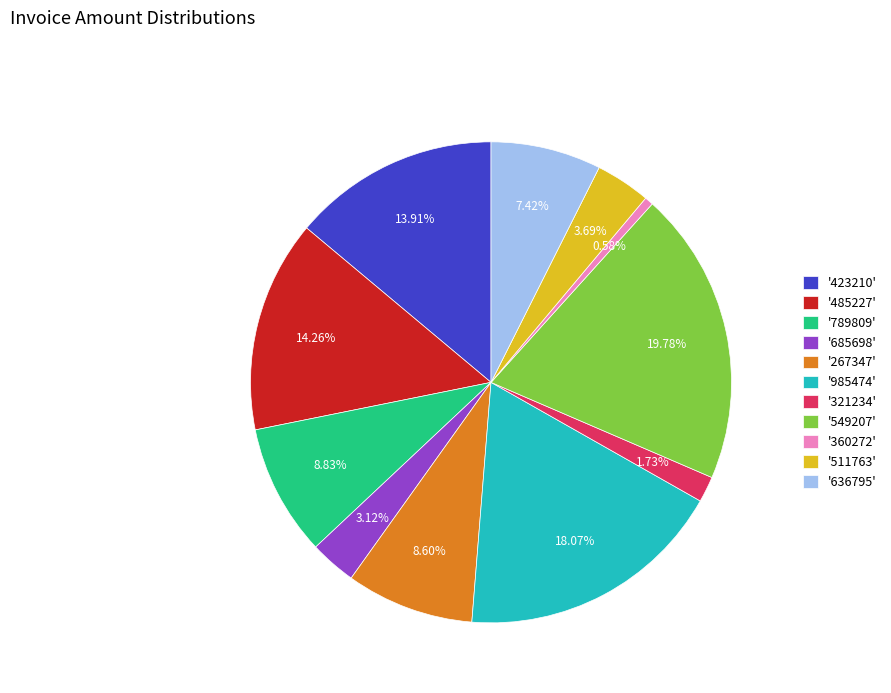

Is '267347' the majority of the pie?

No